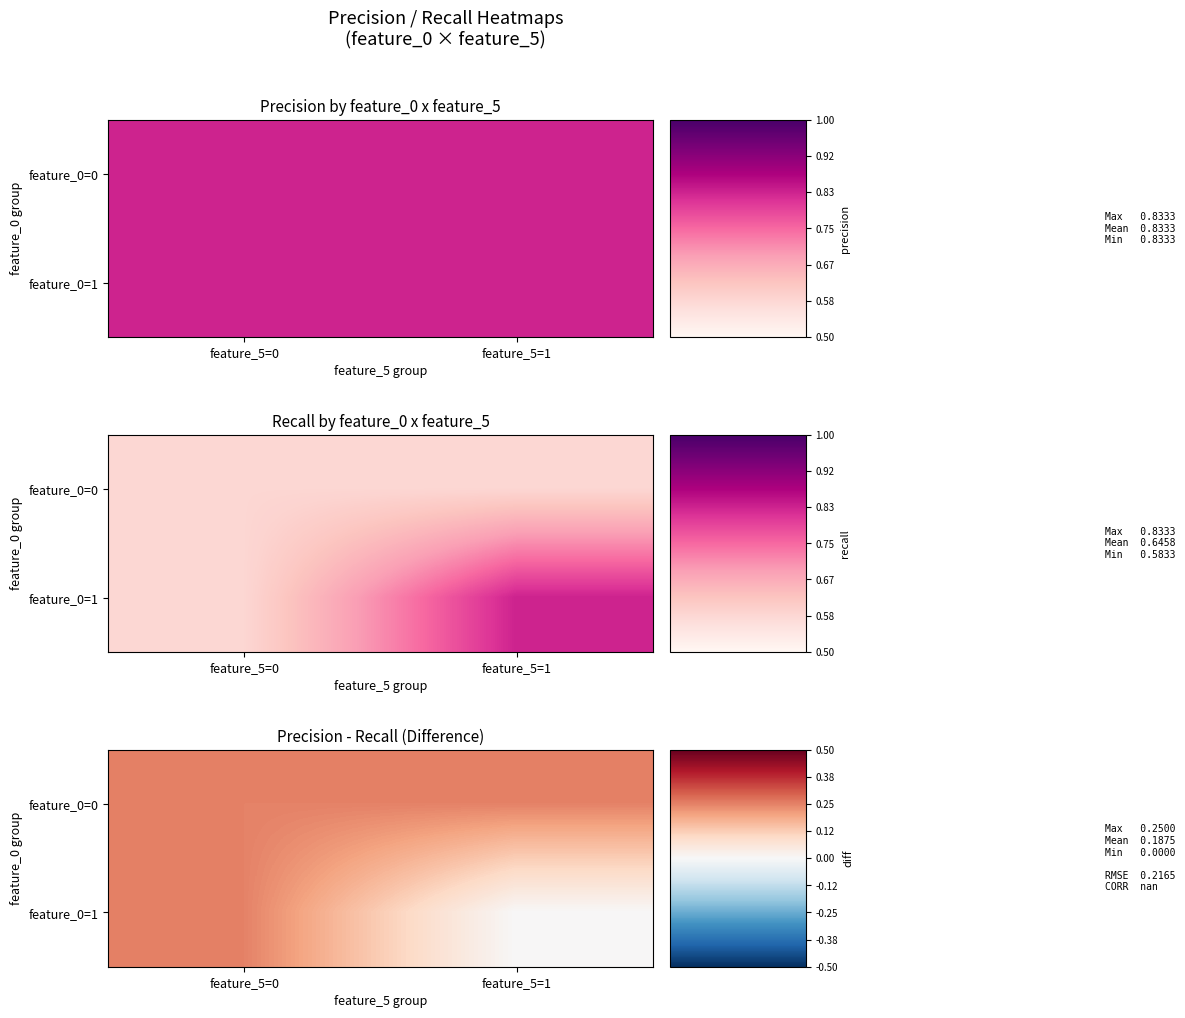

What is the greatest value displayed?

0.2